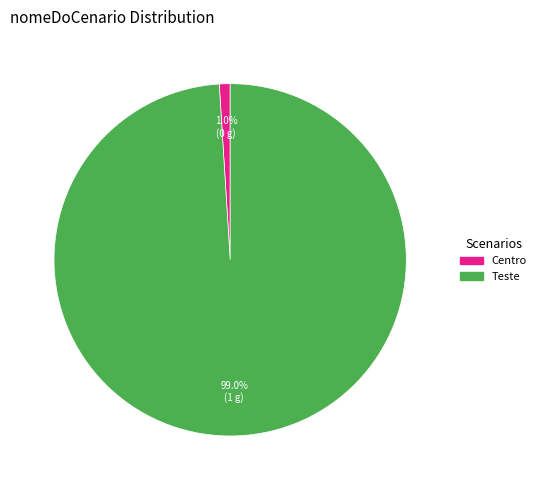

To the nearest percent, what is the average slice percentage?

50%